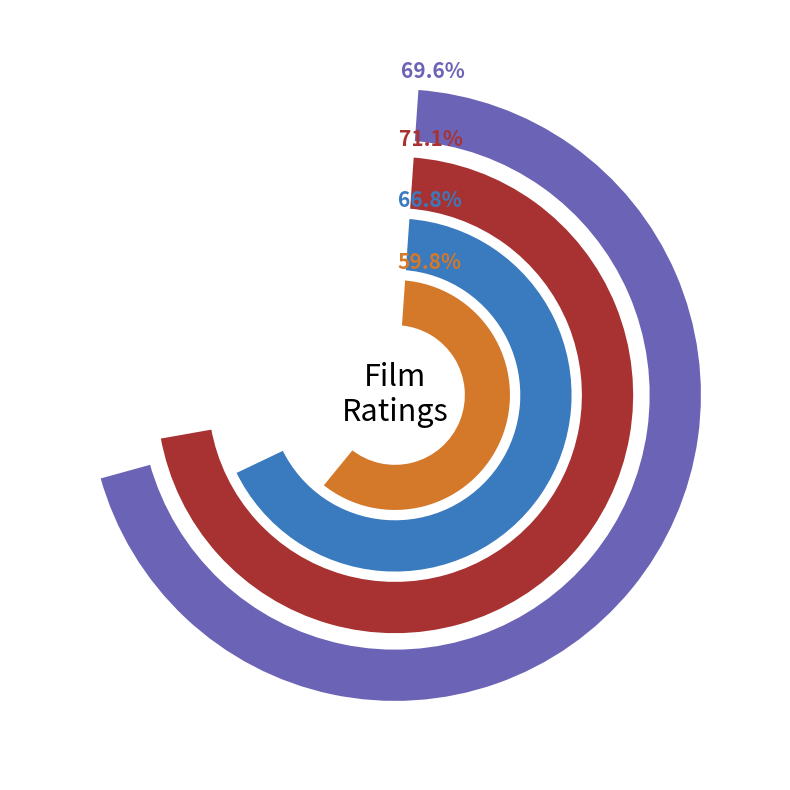

What is the ratio of the value at Laughing Heirs to the value at Woman in the Moon?

0.8